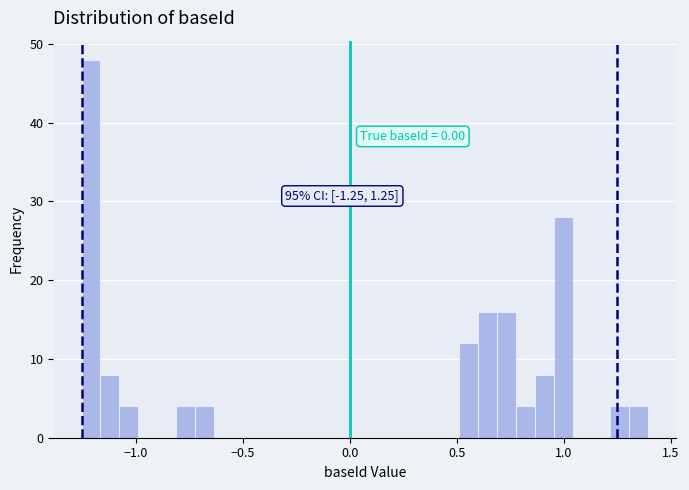

Read against the x-axis, roughly where is the centre of the tallest bar?

-1.20